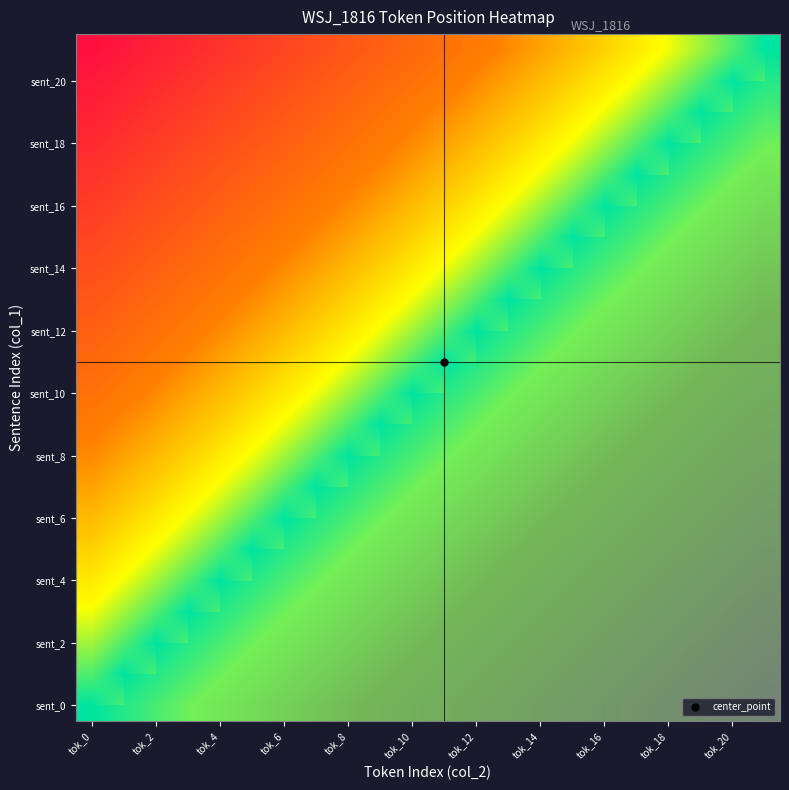

At how many categories does at least one series exceed 0?

22